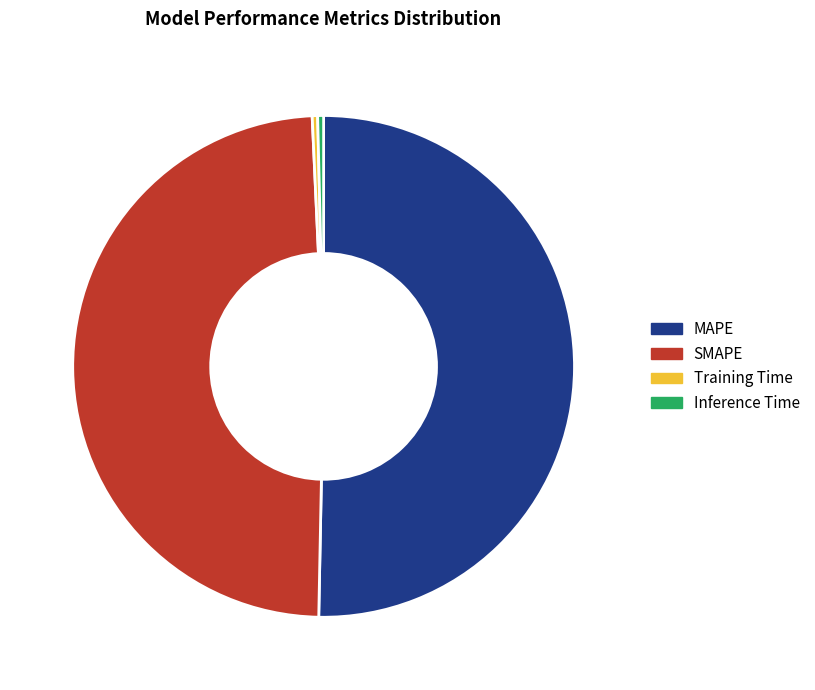

Which category has the biggest portion of the pie?

MAPE